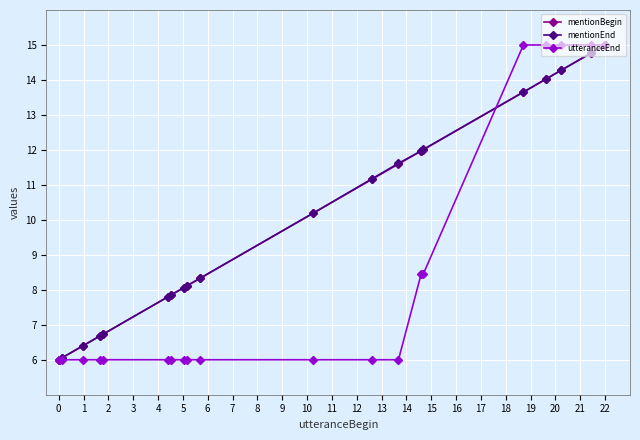

At how many categories does at least one series exceed 11?

9